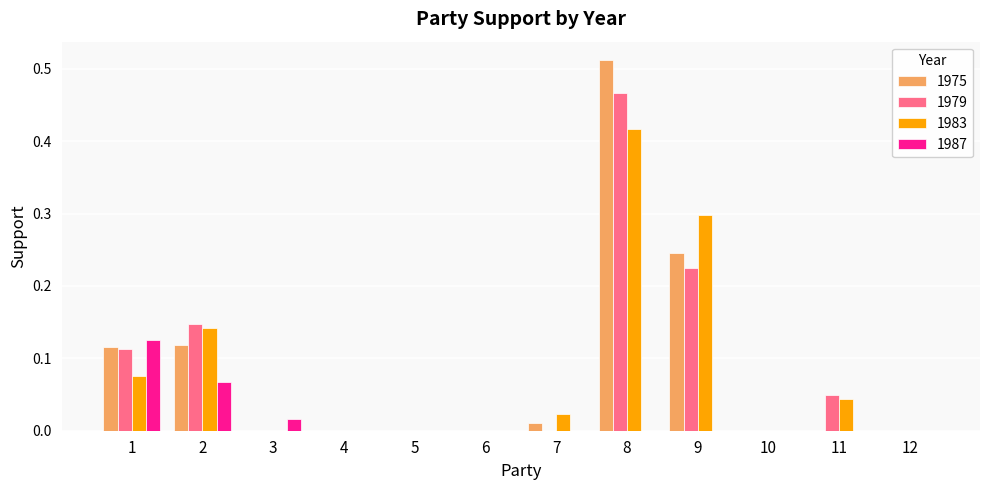

What are all the series names shown in the legend?

1975, 1979, 1983, 1987